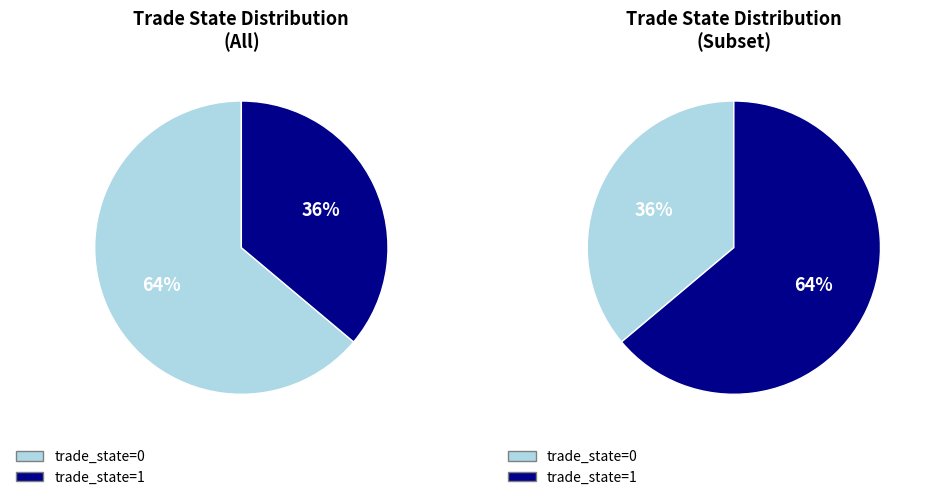

Does trade_state=0 represent more than half of the total?

No